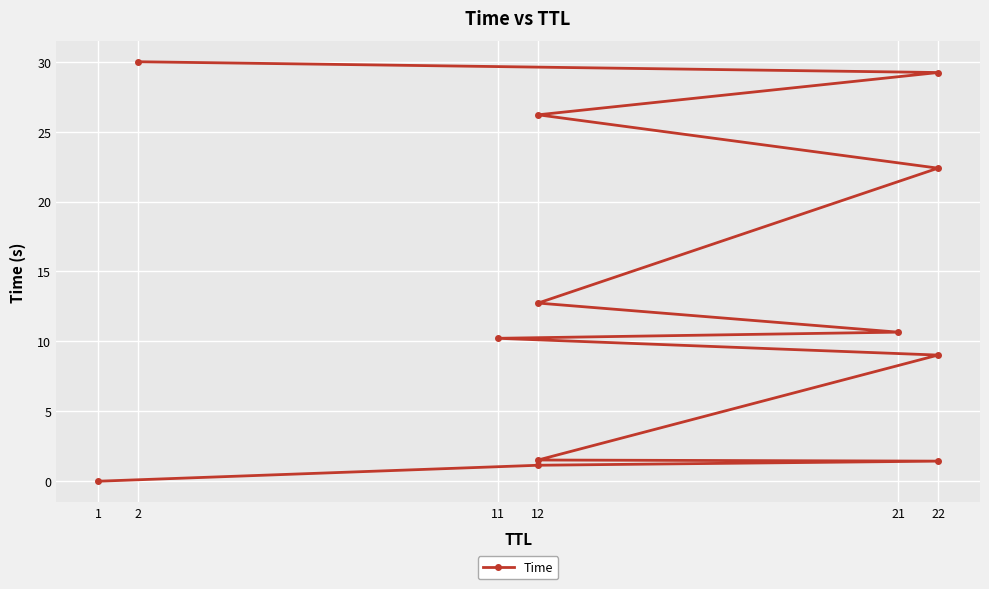

Count the number of data series in this chart.

1